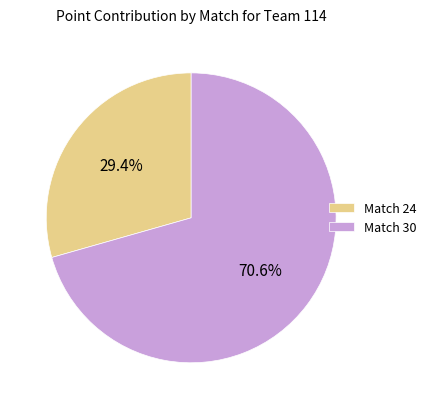

Between Match 30 and Match 24, which is larger?

Match 30